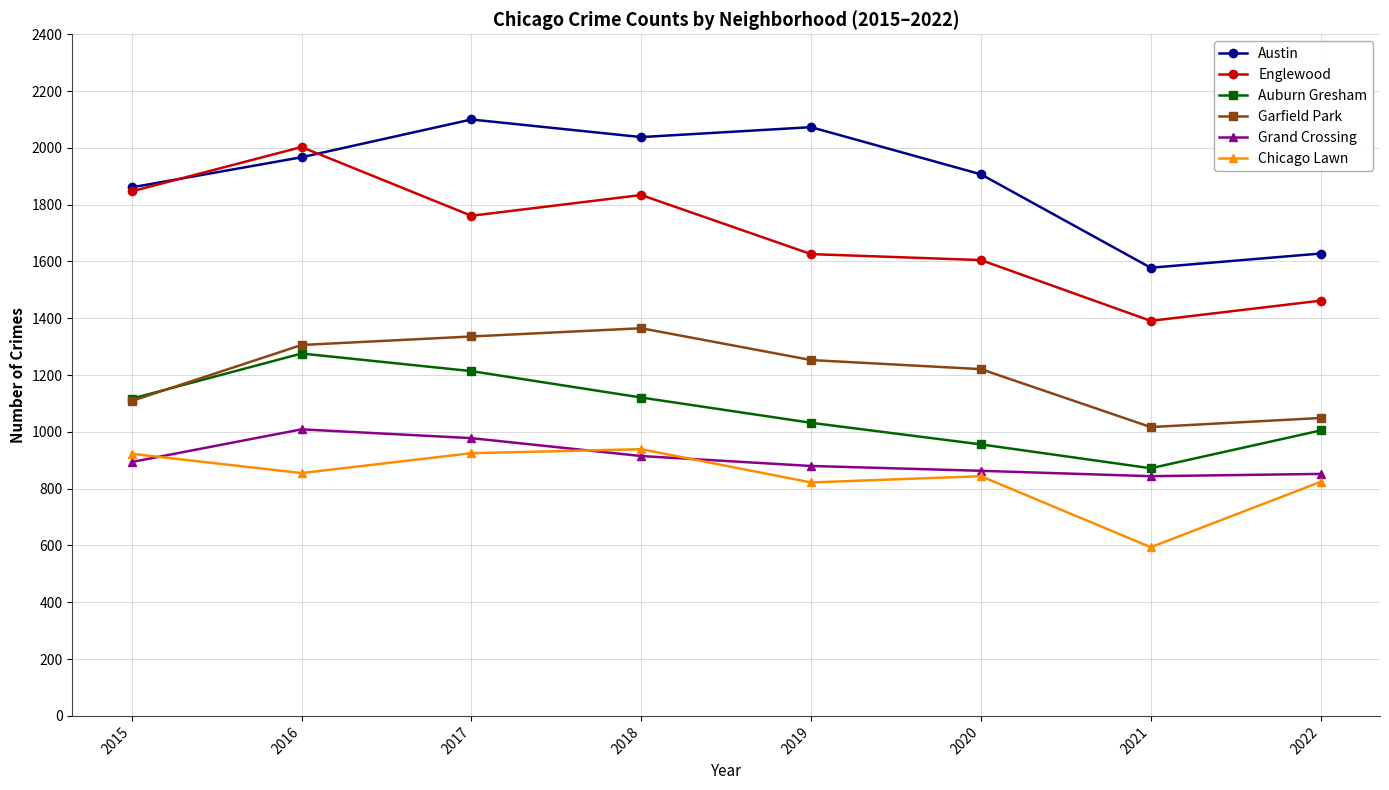

In Grand Crossing, how many points are lower than both neighbors (excluding endpoints)?

1